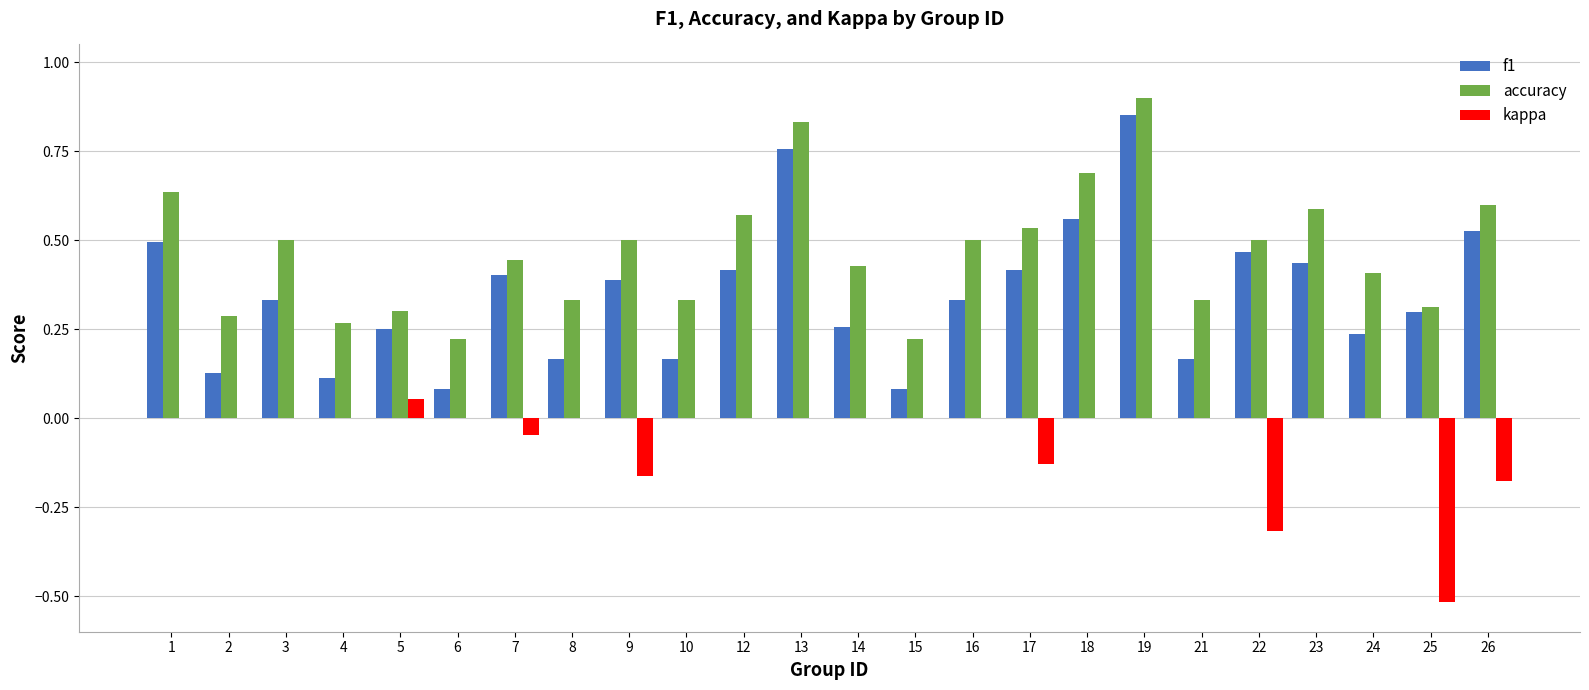

Which series has the largest total across all categories?

accuracy